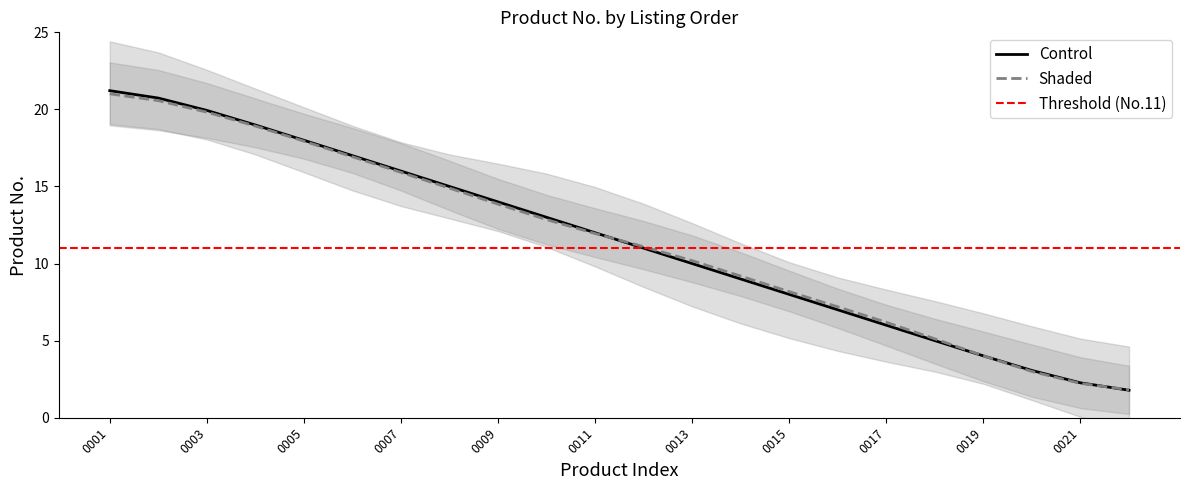

True or false: Control has a value of 10.0 at 0013.

True